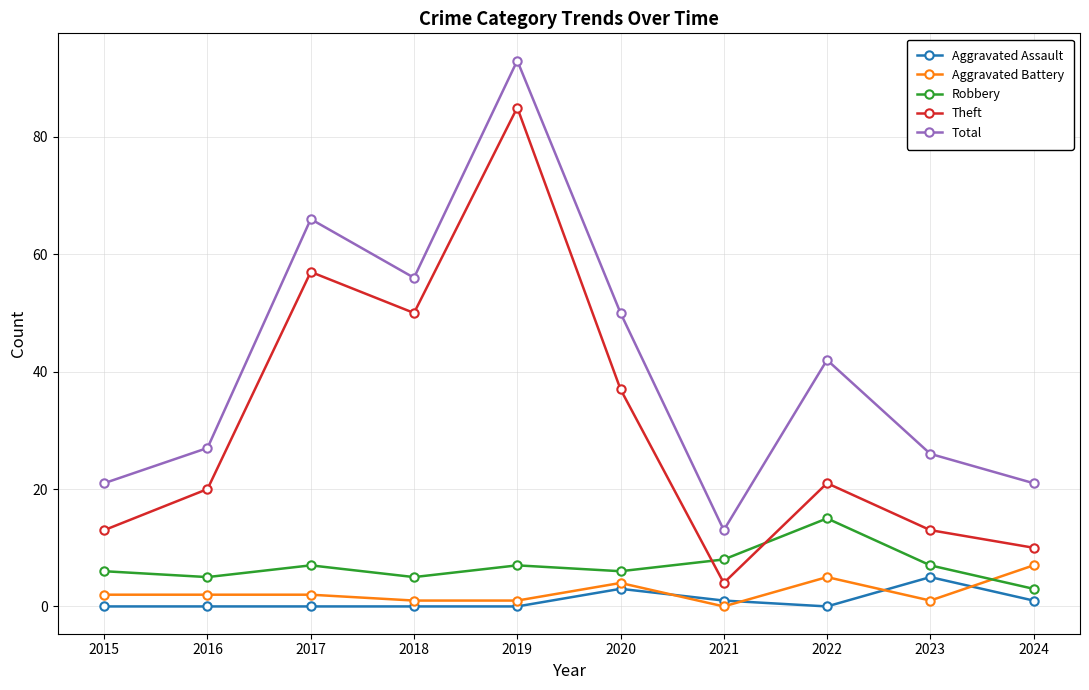

Rank the series at 2024 from lowest to highest value.

Aggravated Assault, Robbery, Aggravated Battery, Theft, Total